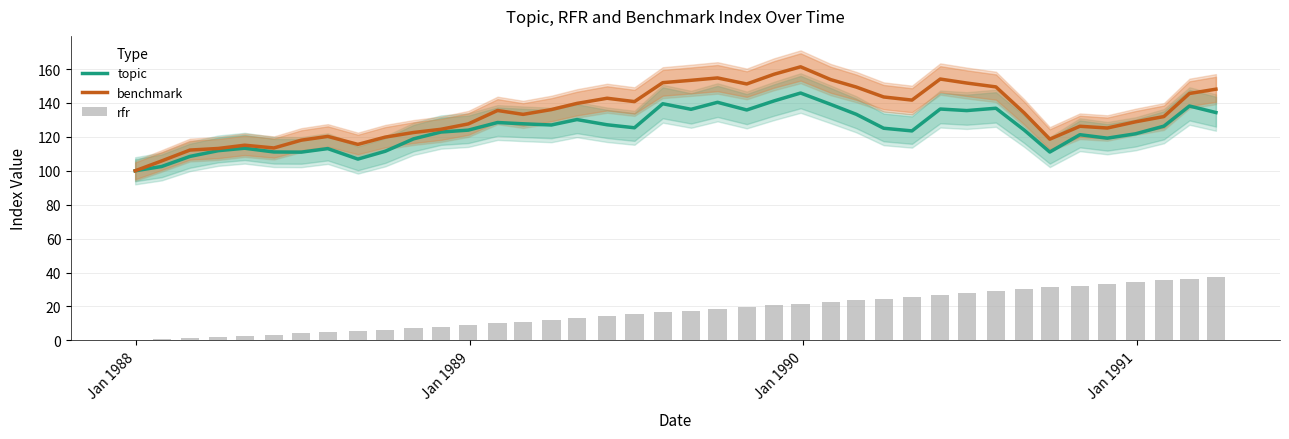

What is the minimum value for benchmark?

100.0